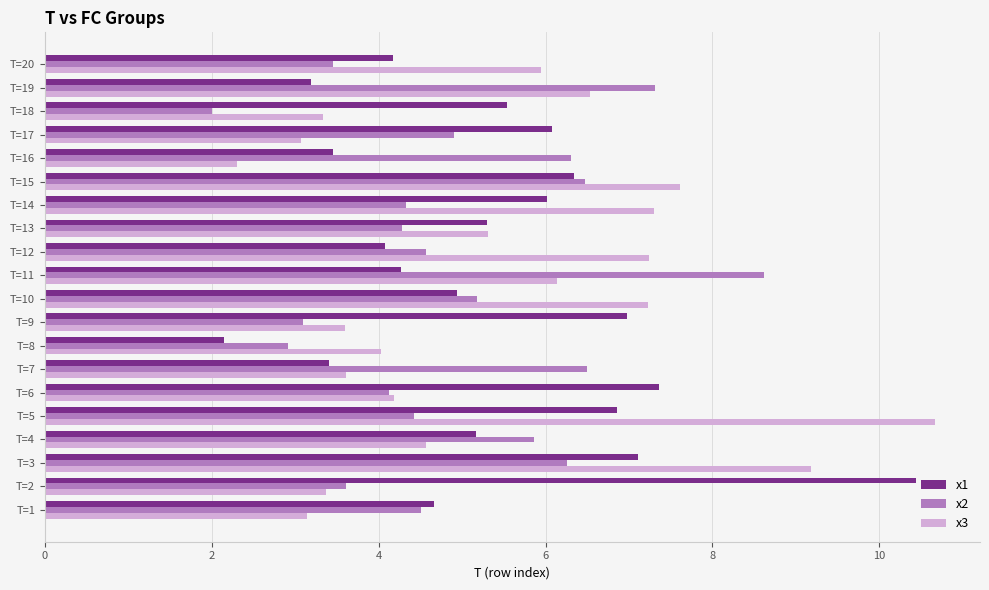

How many values in the x3 series are below 5?

10